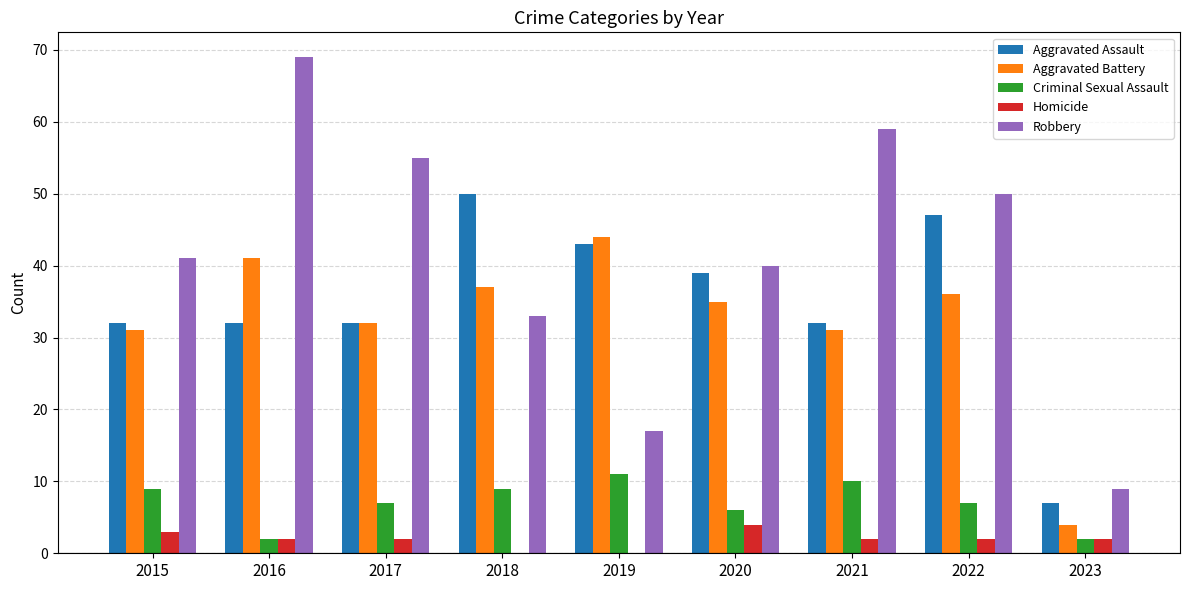

Reading left to right, transcribe all the data shown in this chart.

Aggravated Assault: 32	32	32	50	43	39	32	47	7
Aggravated Battery: 31	41	32	37	44	35	31	36	4
Criminal Sexual Assault: 9	2	7	9	11	6	10	7	2
Homicide: 3	2	2	0	0	4	2	2	2
Robbery: 41	69	55	33	17	40	59	50	9